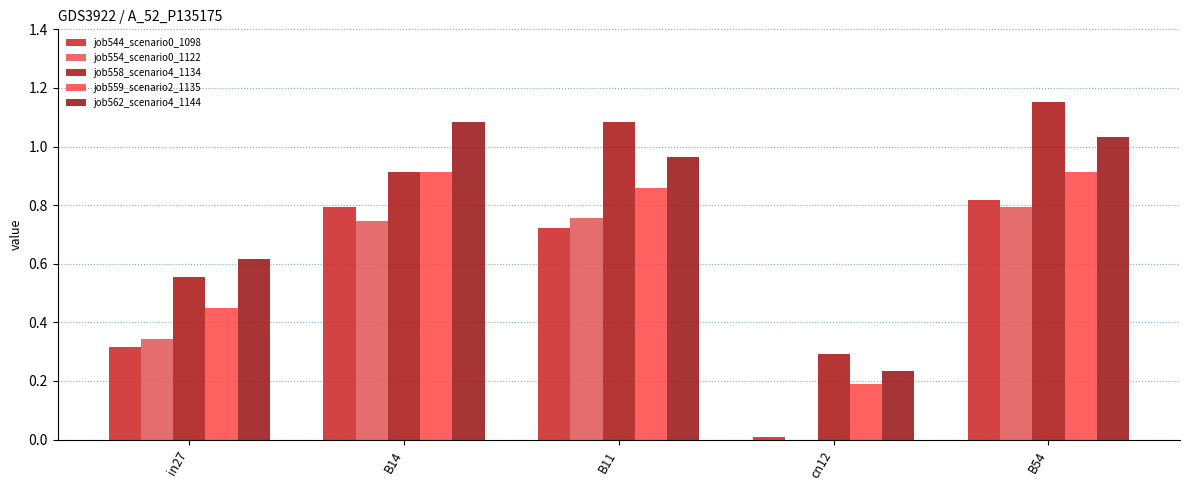

Reading left to right, what are all the values shown in this chart?

job544_scenario0_1098: in27=0.3	B14=0.8	B11=0.7	cn12=0.0	B54=0.8
job554_scenario0_1122: in27=0.3	B14=0.7	B11=0.8	cn12=0.0	B54=0.8
job558_scenario4_1134: in27=0.6	B14=0.9	B11=1.1	cn12=0.3	B54=1.2
job559_scenario2_1135: in27=0.4	B14=0.9	B11=0.9	cn12=0.2	B54=0.9
job562_scenario4_1144: in27=0.6	B14=1.1	B11=1.0	cn12=0.2	B54=1.0